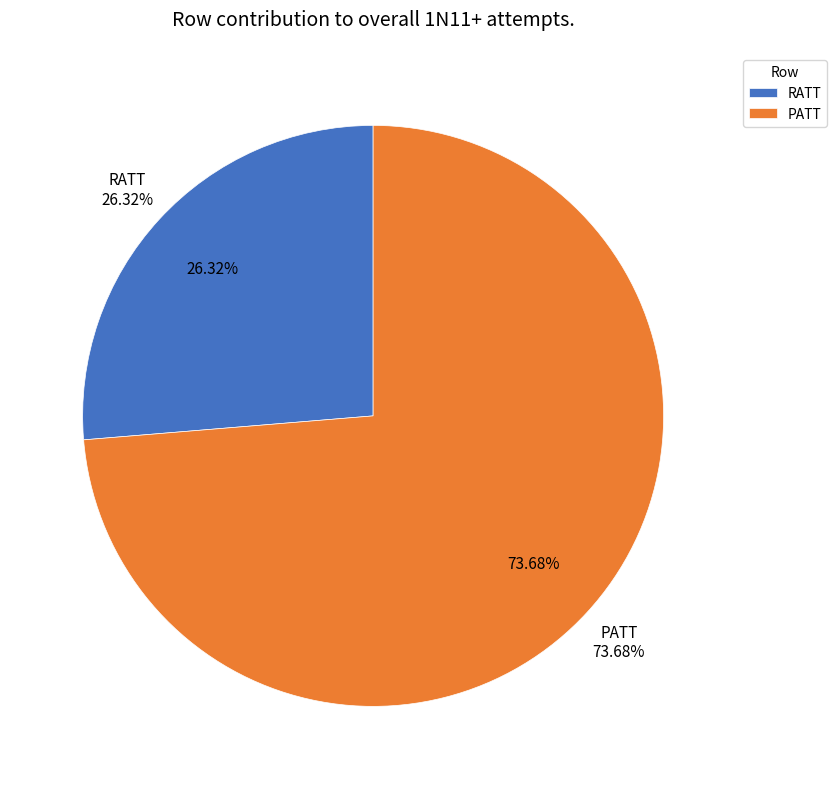

What is the smallest slice in the pie chart?

RATT